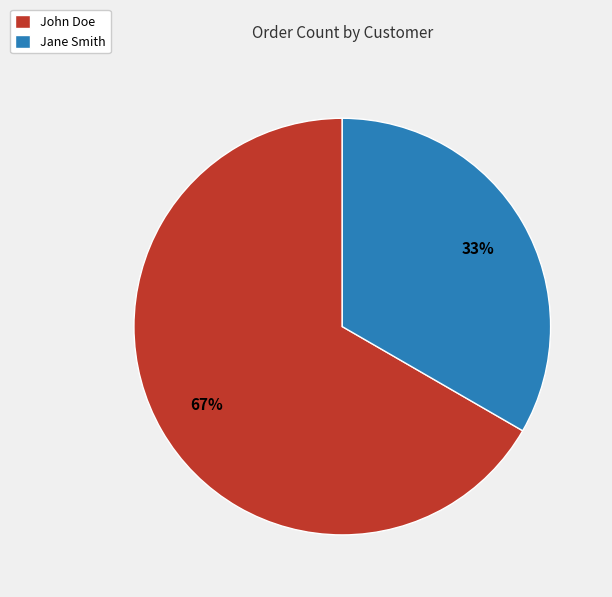

To the nearest percent, what is the average slice percentage?

50%